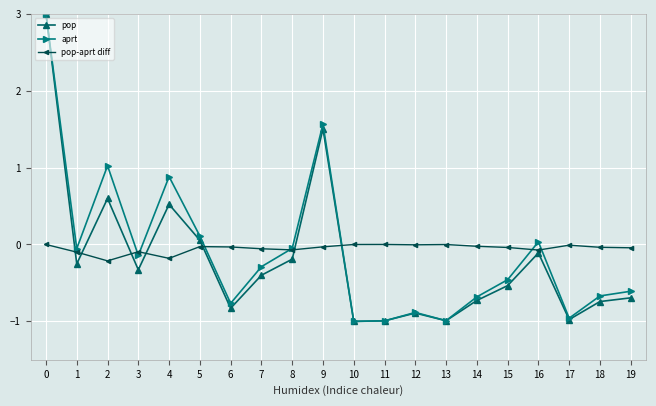

What is the maximum value for pop?

3.0